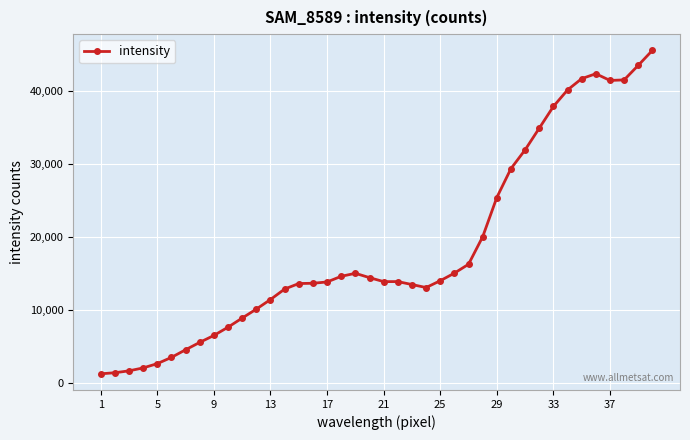

What is the difference between the second highest and minimum values?

42277